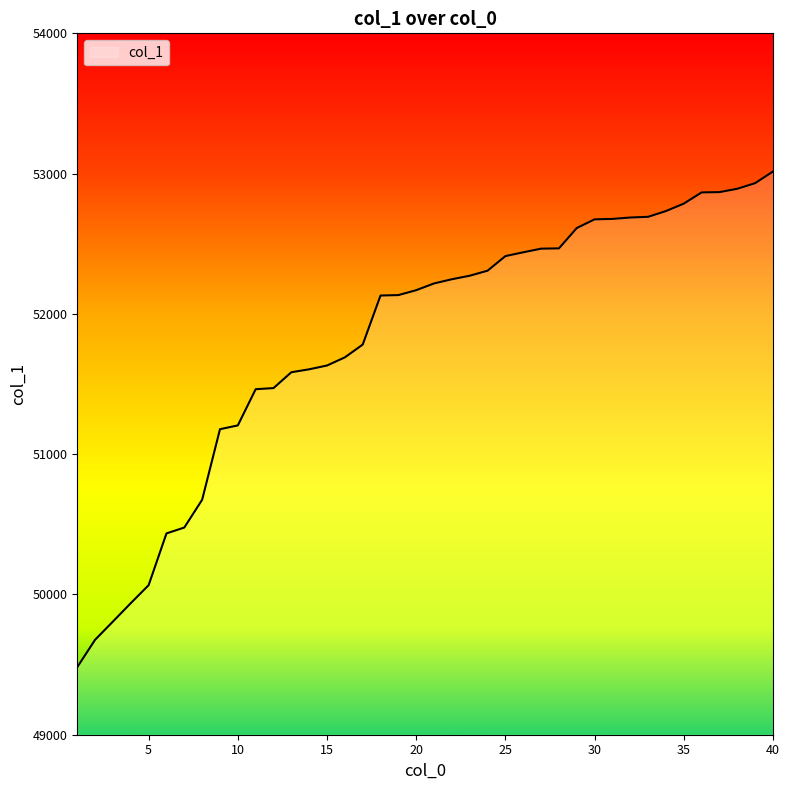

What is the difference between the maximum and minimum values?

3533